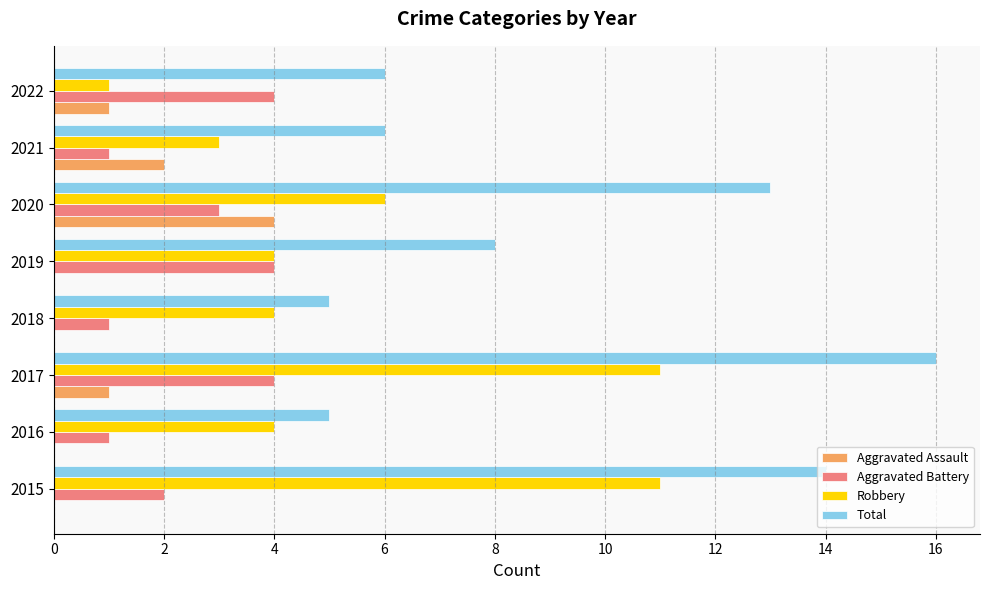

Count the Aggravated Assault values in the range 0 to 2.

7